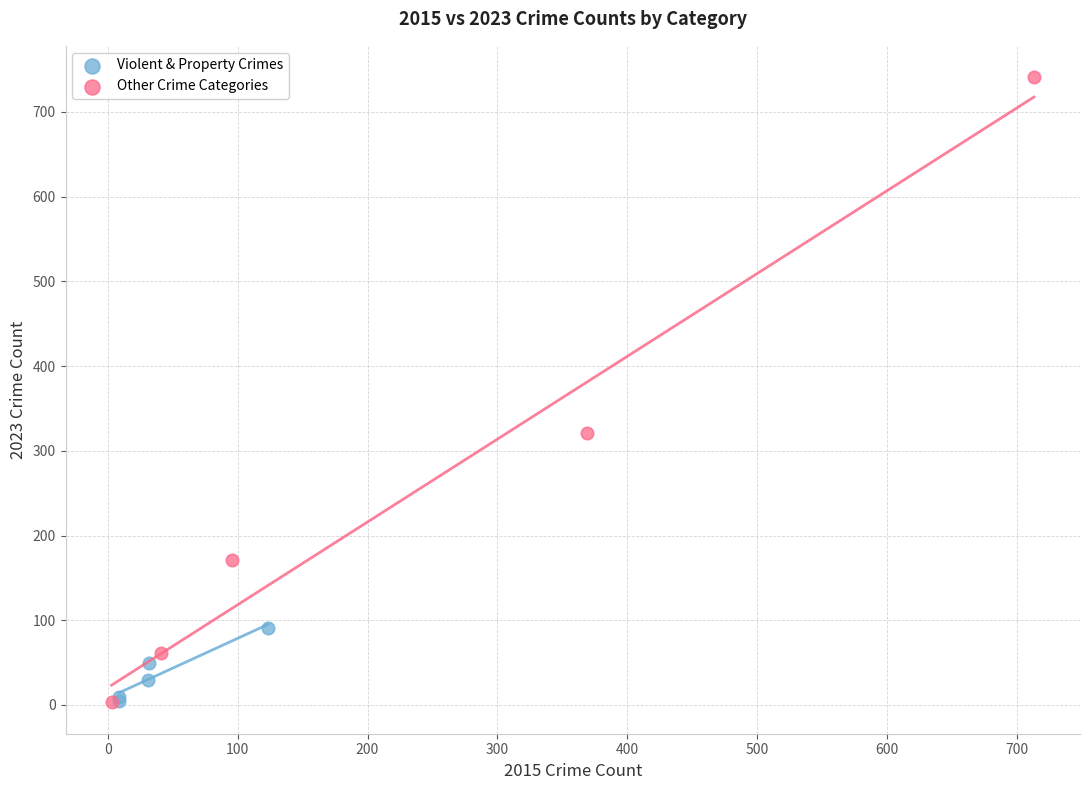

What are all the series names shown in the legend?

Violent & Property Crimes, Other Crime Categories